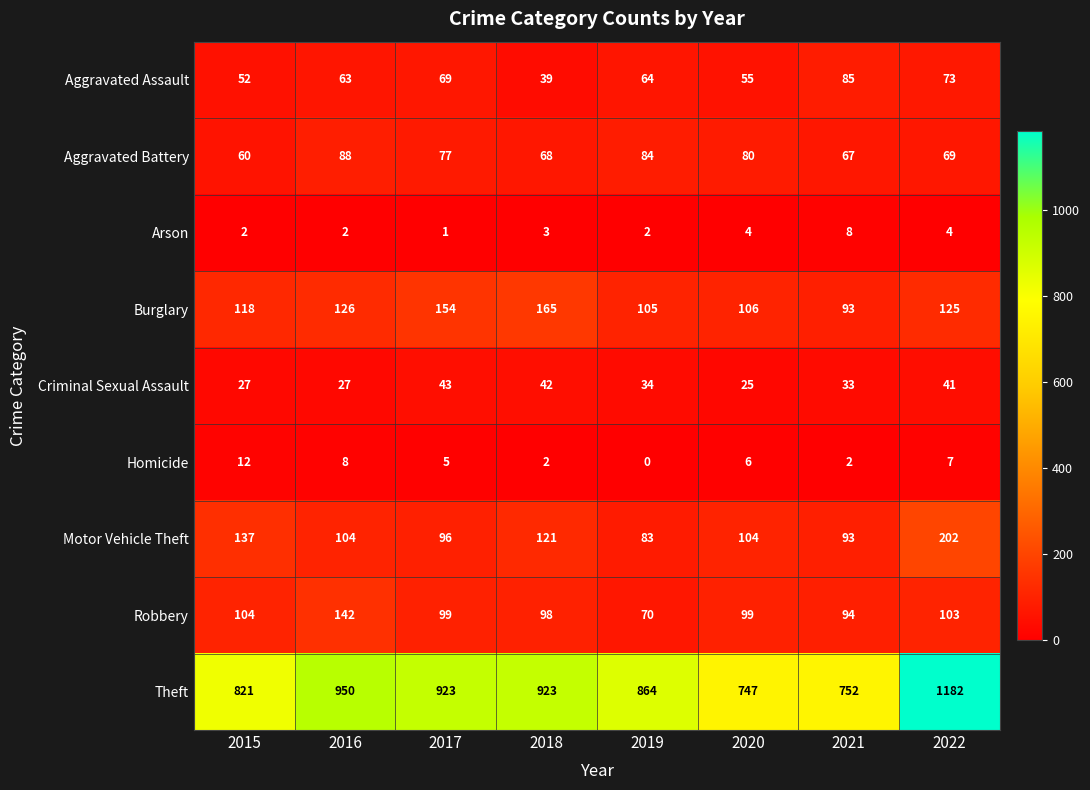

What is the difference between the second highest and second lowest values in the Aggravated Assault series?

21